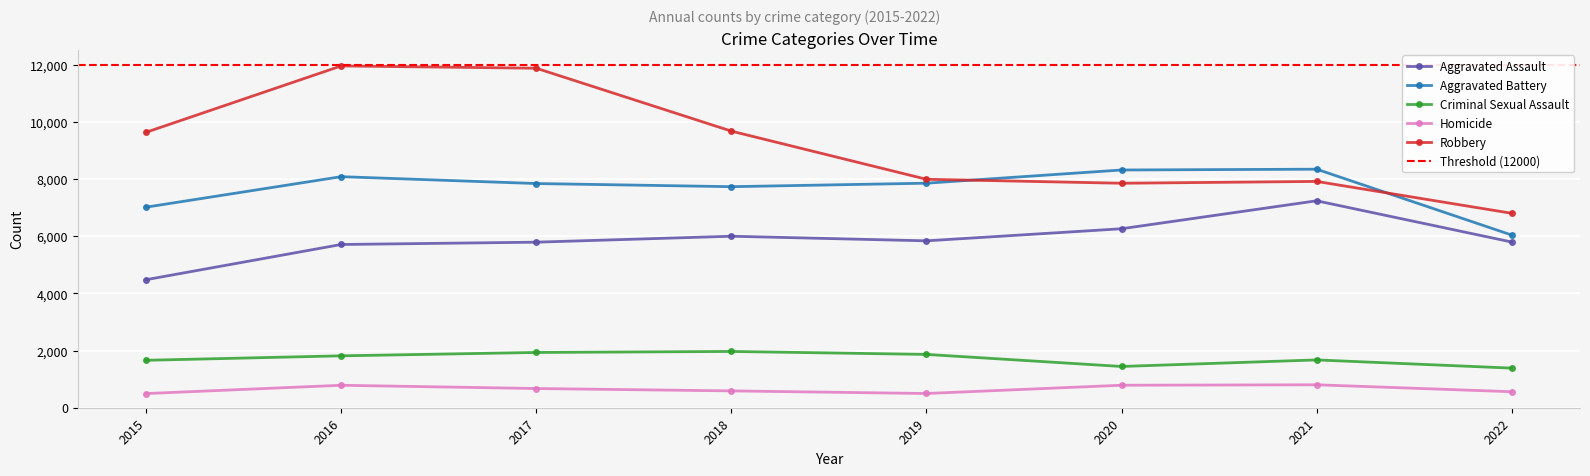

True or false: Aggravated Assault and Homicide intersect in this chart.

False